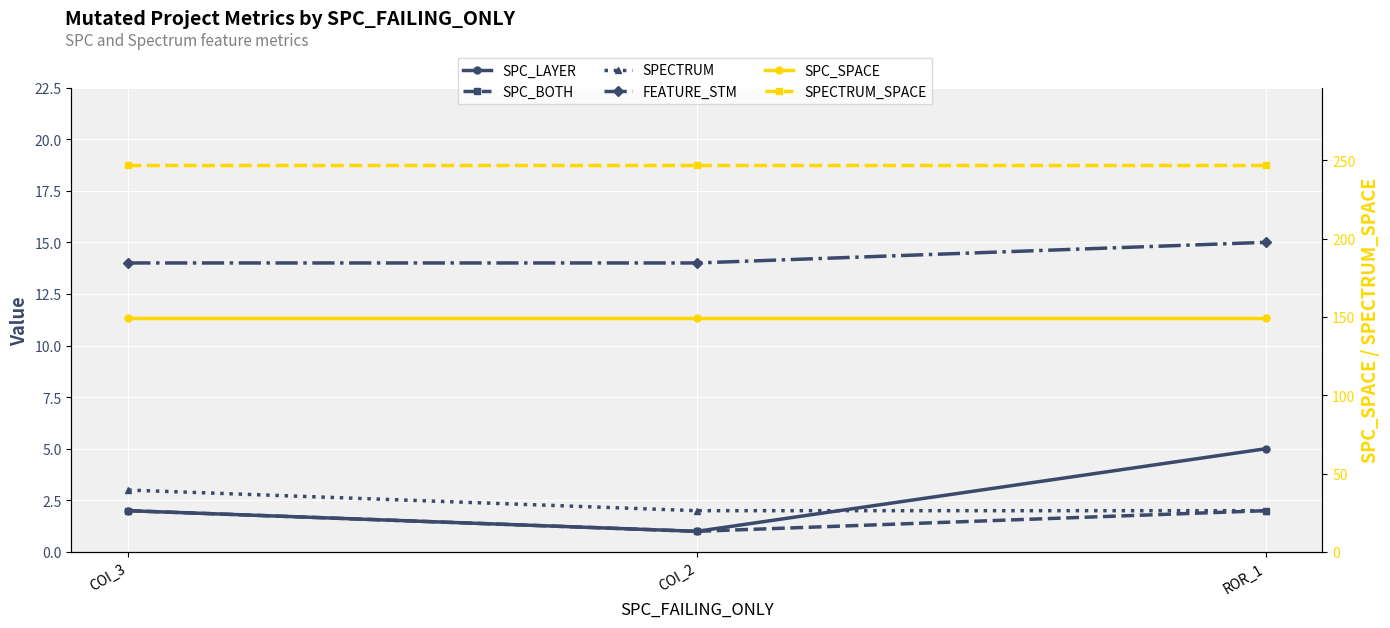

Reading left to right, transcribe all the data shown in this chart.

SPC_LAYER: COI_3=2	COI_2=1	ROR_1=5
SPC_BOTH: COI_3=2	COI_2=1	ROR_1=2
SPECTRUM: COI_3=3	COI_2=2	ROR_1=2
FEATURE_STM: COI_3=14	COI_2=14	ROR_1=15
SPC_SPACE: COI_3=149	COI_2=149	ROR_1=149
SPECTRUM_SPACE: COI_3=247	COI_2=247	ROR_1=247